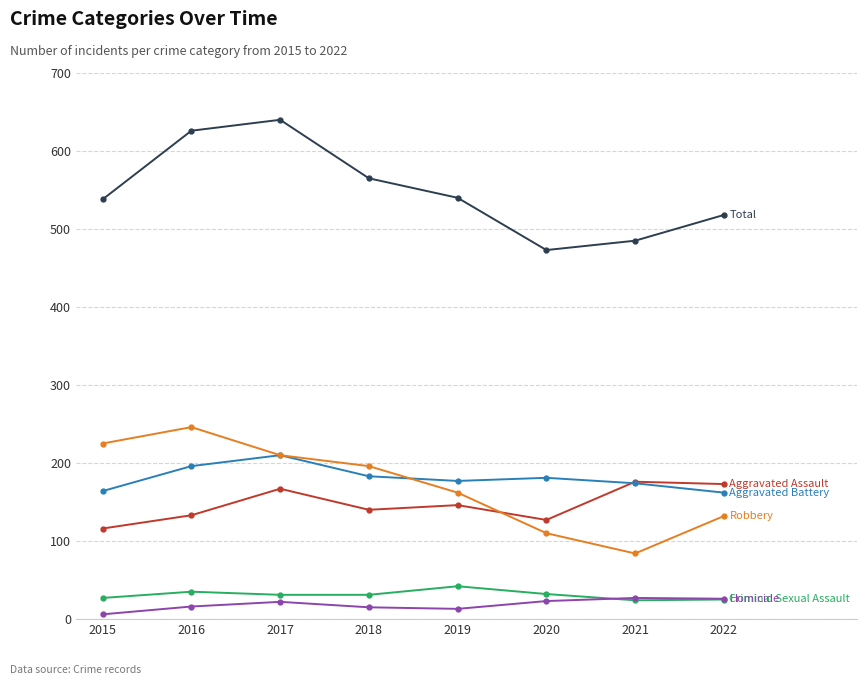

What is the total value across all series at 2016?

1252